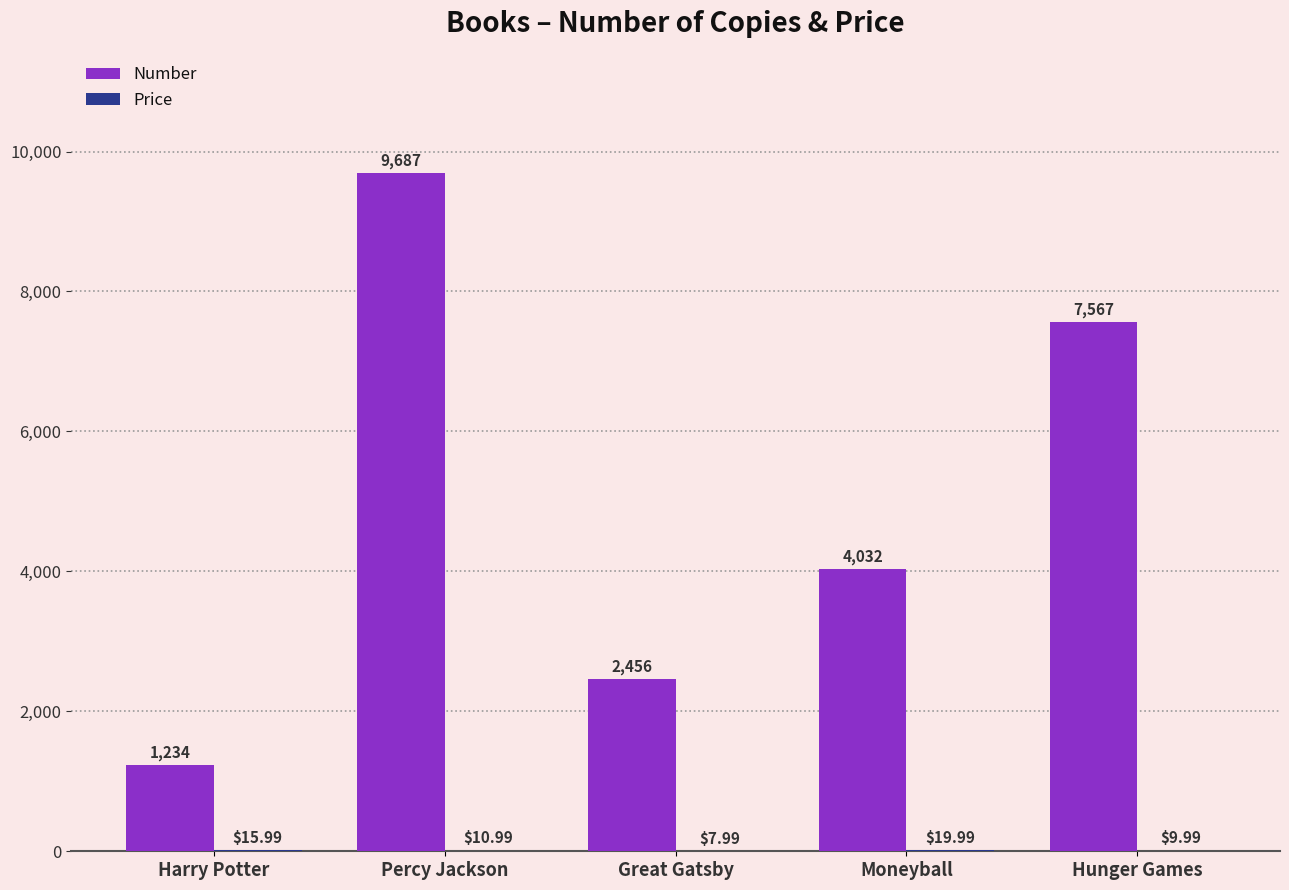

Which series changed the most between Percy Jackson and Great Gatsby?

Number